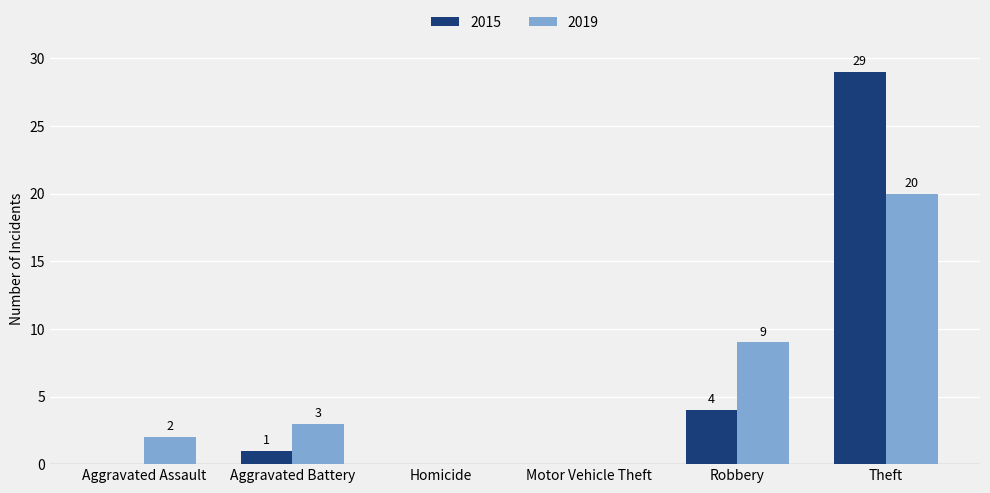

How many 2019 values are between 0 and 9?

5